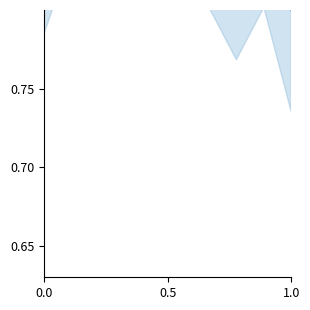

Is it true that the value at 4 is 1.4?

False